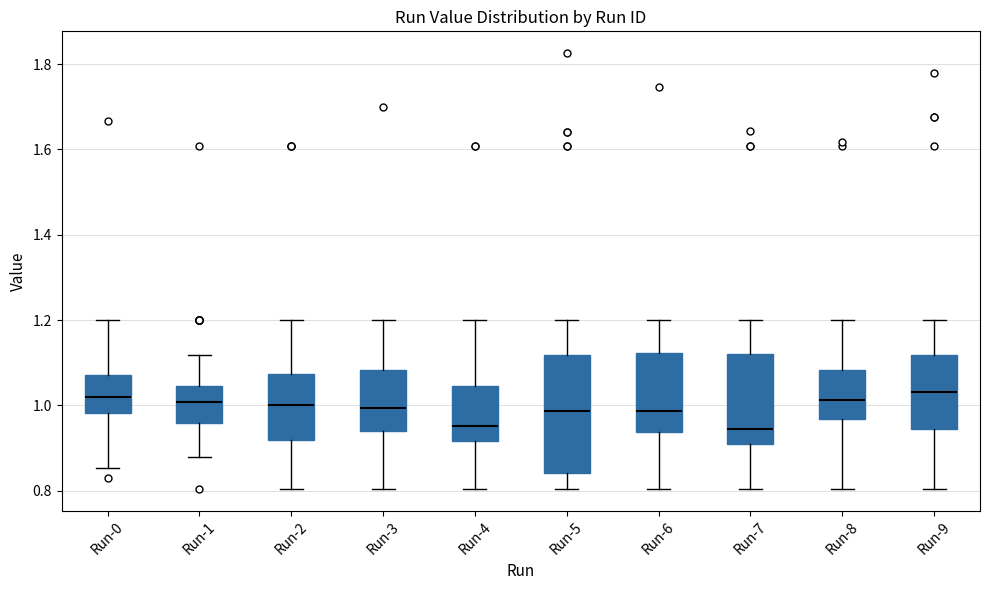

Reading left to right, transcribe this box plot: for each box, give where its median line is, the range the box spans, and where its two whiskers end, as read against the y-axis. The values are not printed on the chart, so give them approximately, as read against the axis.

Run-0: median 1.02, box 0.98 to 1.08, whiskers 0.86 to 1.20
Run-1: median 1.00, box 0.96 to 1.04, whiskers 0.88 to 1.12
Run-2: median 1.00, box 0.92 to 1.08, whiskers 0.80 to 1.20
Run-3: median 1.00, box 0.94 to 1.08, whiskers 0.80 to 1.20
Run-4: median 0.96, box 0.92 to 1.04, whiskers 0.80 to 1.20
Run-5: median 0.98, box 0.84 to 1.12, whiskers 0.80 to 1.20
Run-6: median 0.98, box 0.94 to 1.12, whiskers 0.80 to 1.20
Run-7: median 0.94, box 0.92 to 1.12, whiskers 0.80 to 1.20
Run-8: median 1.02, box 0.96 to 1.08, whiskers 0.80 to 1.20
Run-9: median 1.04, box 0.94 to 1.12, whiskers 0.80 to 1.20